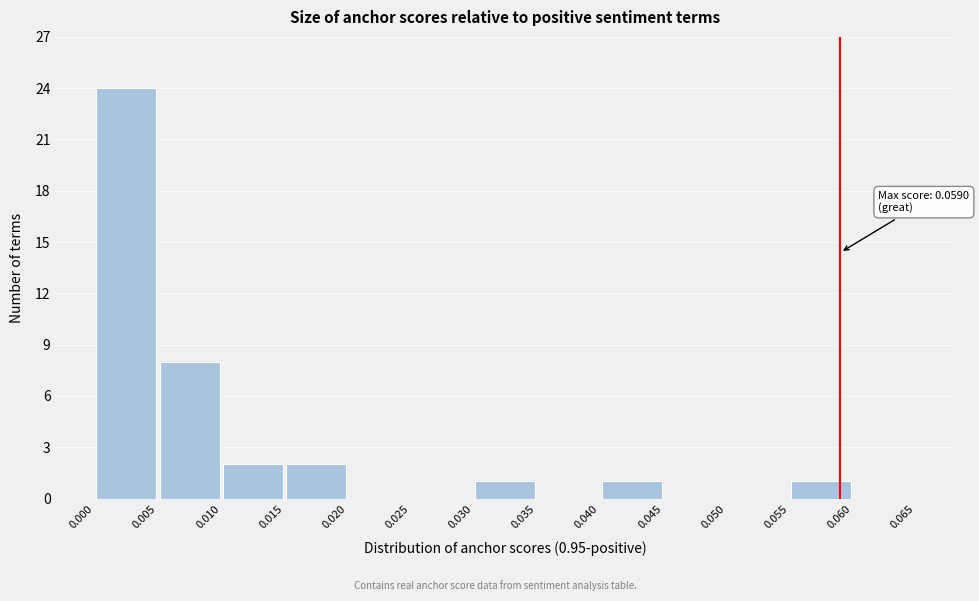

Over which range of the x-axis is the bar tallest?

0.000 to 0.005